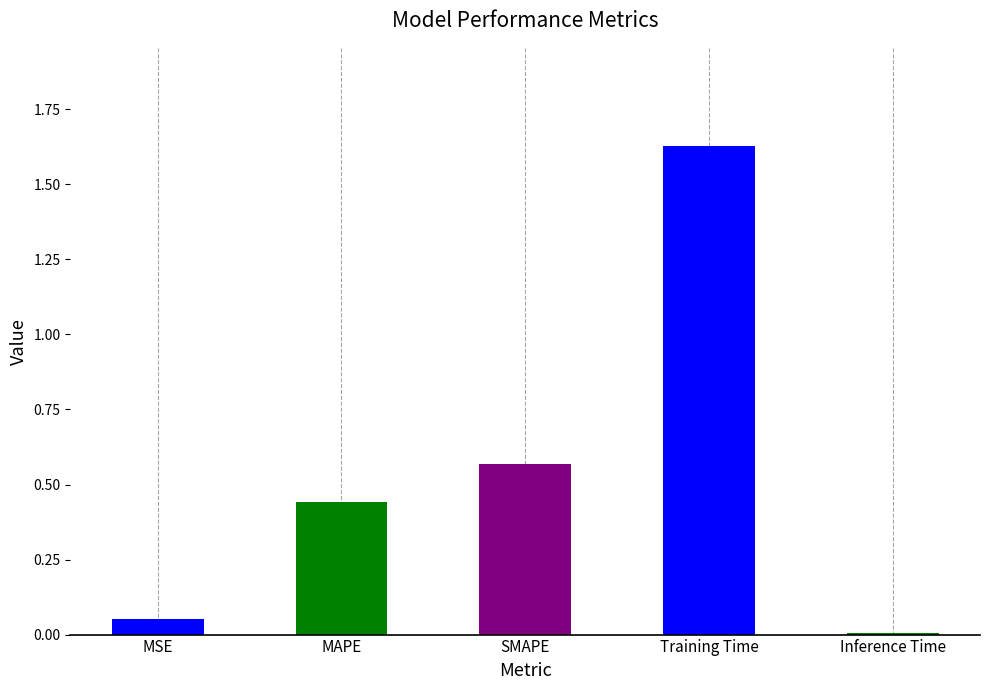

What is the sum of all values?

2.7